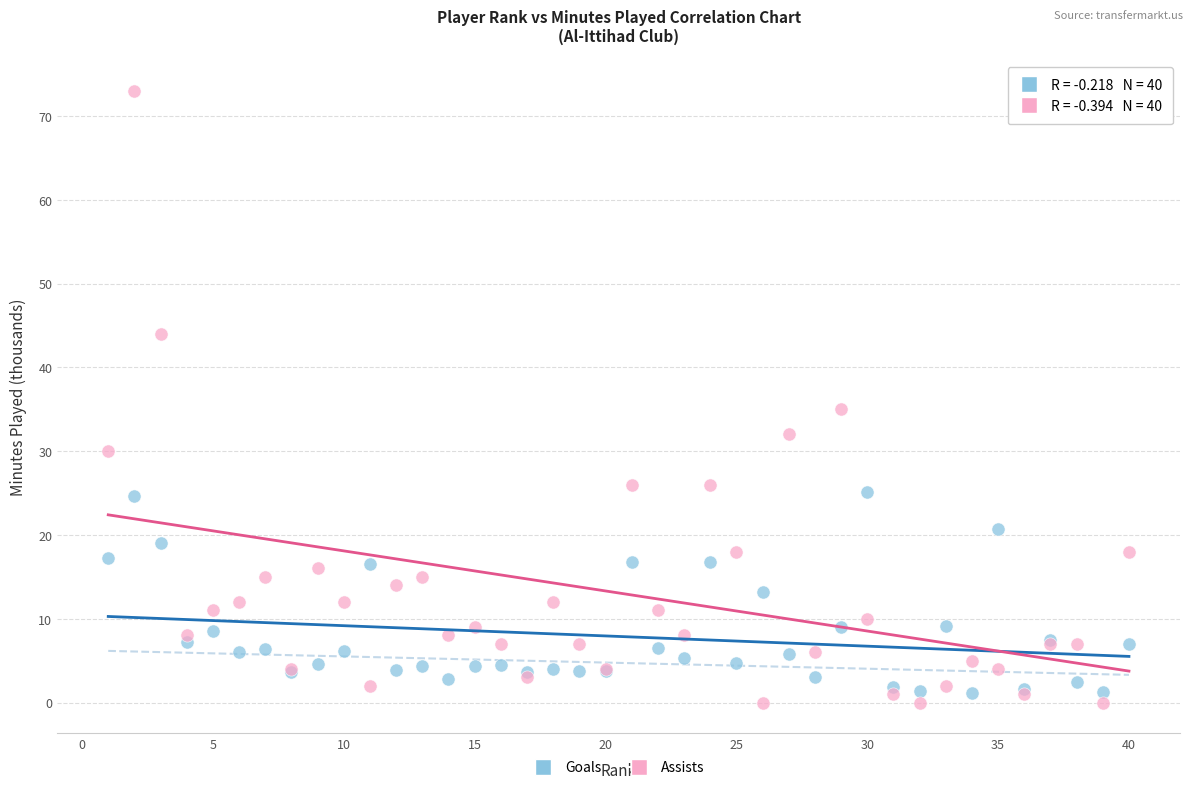

Which series has the widest spread of Y values?

Assists